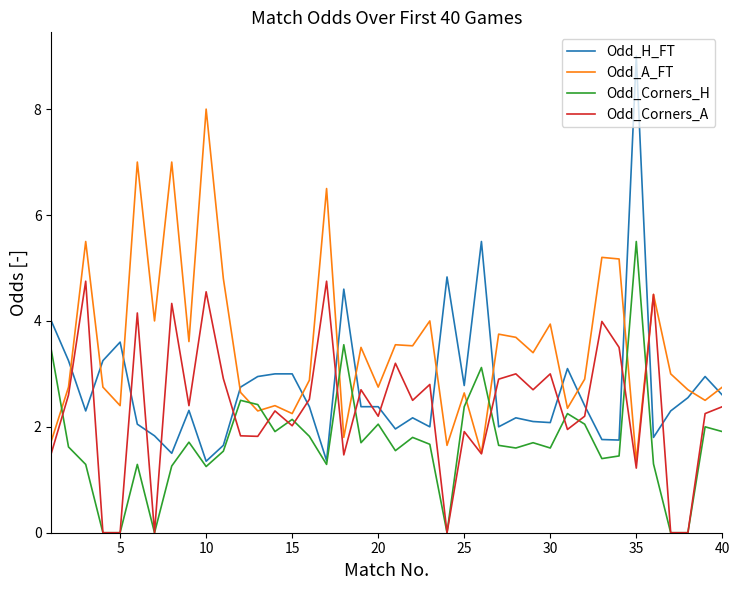

Which series has the largest total across all categories?

Odd_A_FT